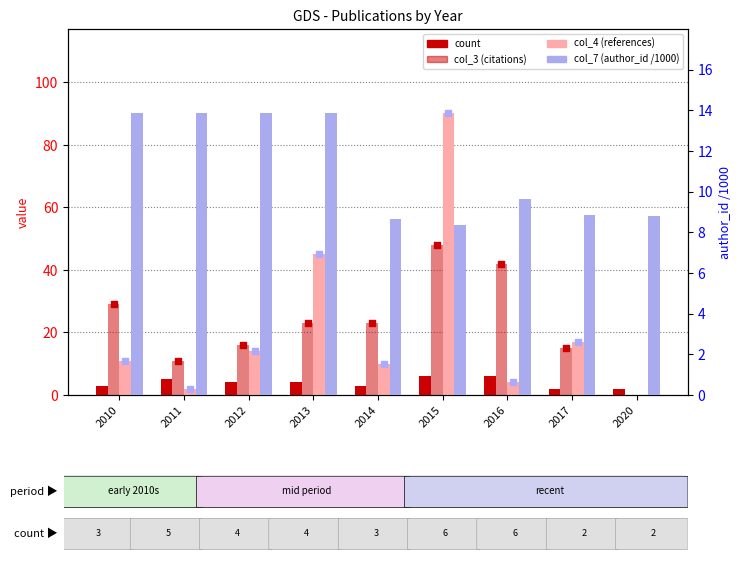

Is the value of count at 2011 greater than the value of col_7 (author_id /1000) at 2010?

No